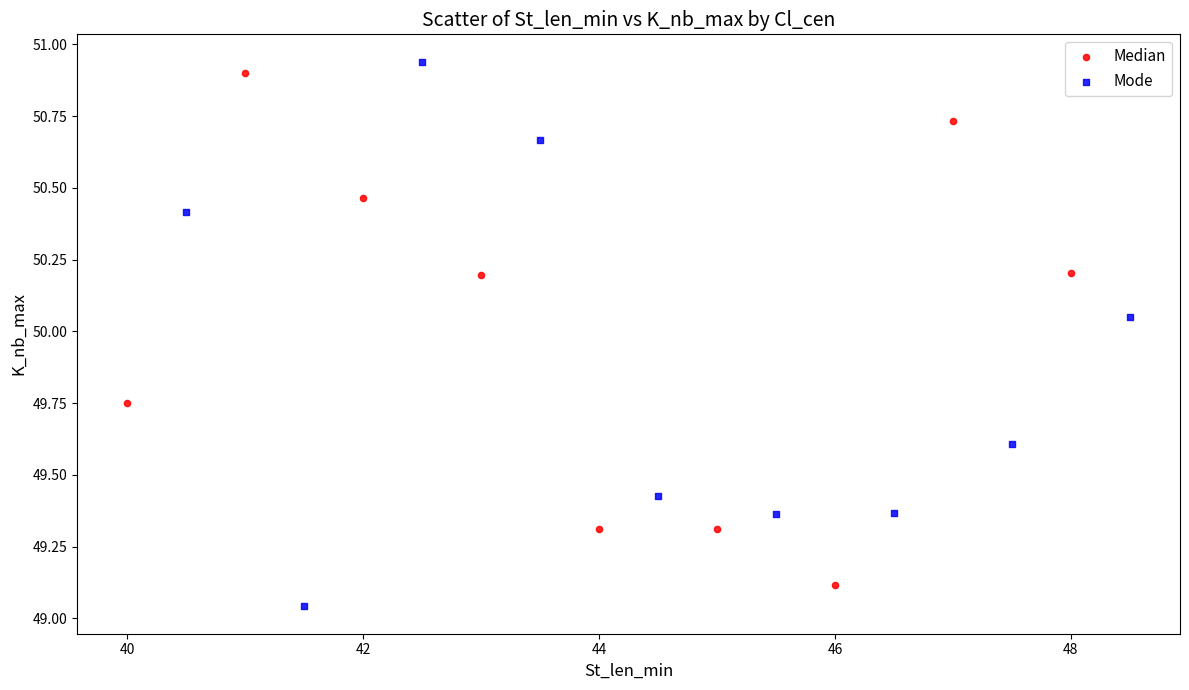

Which series reaches the maximum Y coordinate?

Mode